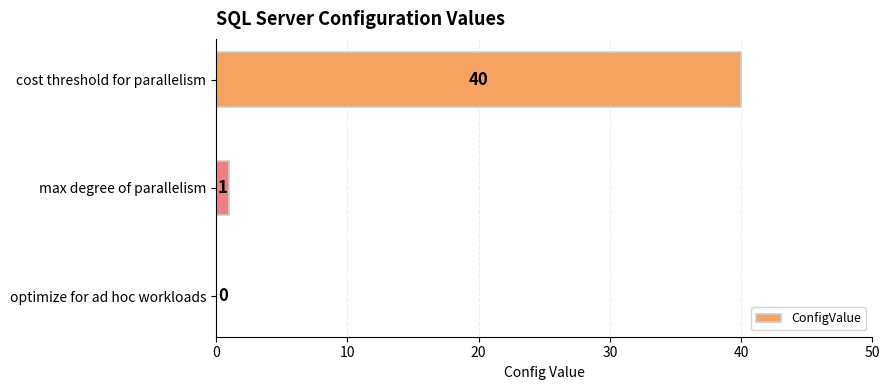

What value does the data have at cost threshold for parallelism, to the nearest 10?

40